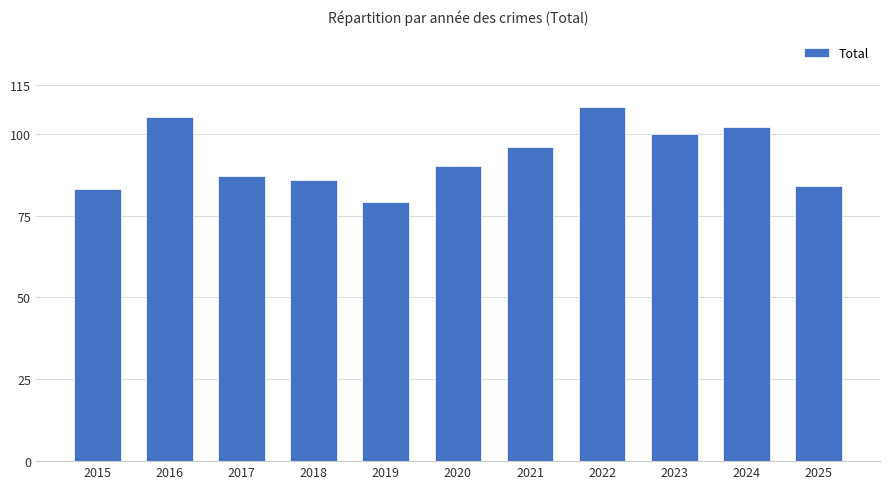

What is the approximate value at 2015, to the nearest 5?

85